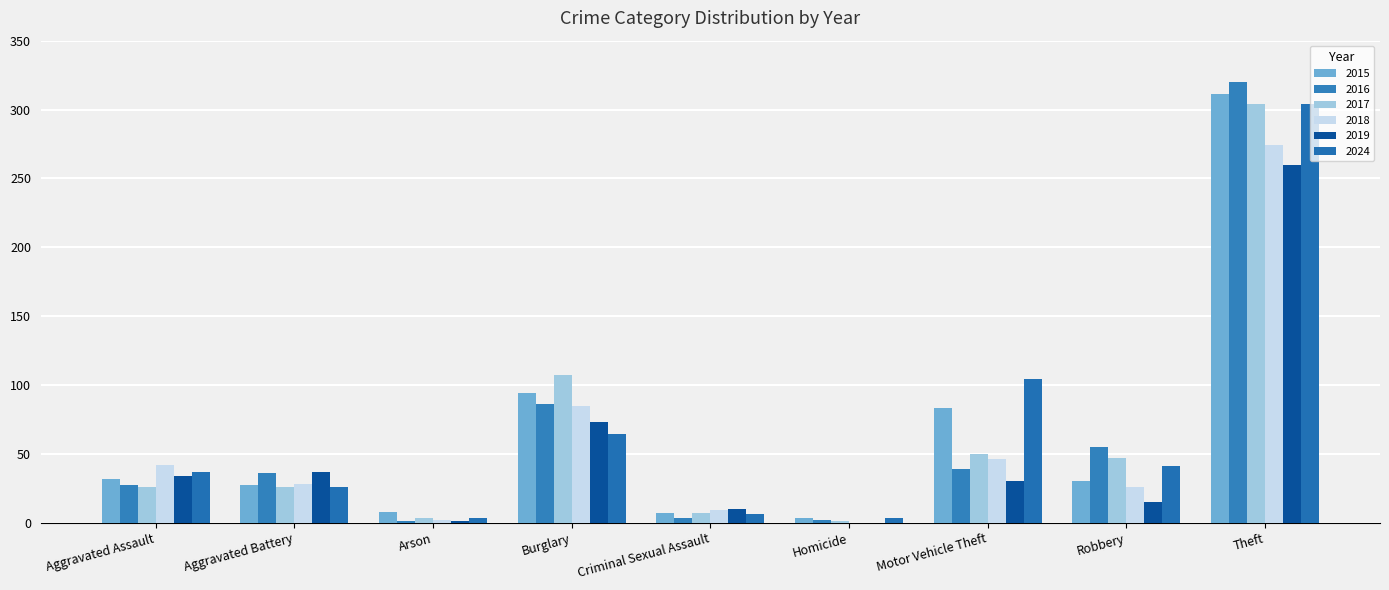

Which category has the highest value in the 2017 series?

Theft